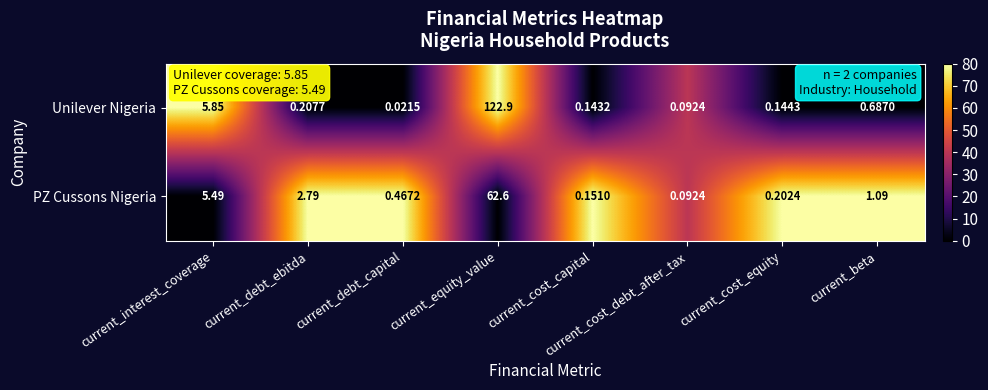

Which series has the largest total across all categories?

Unilever Nigeria